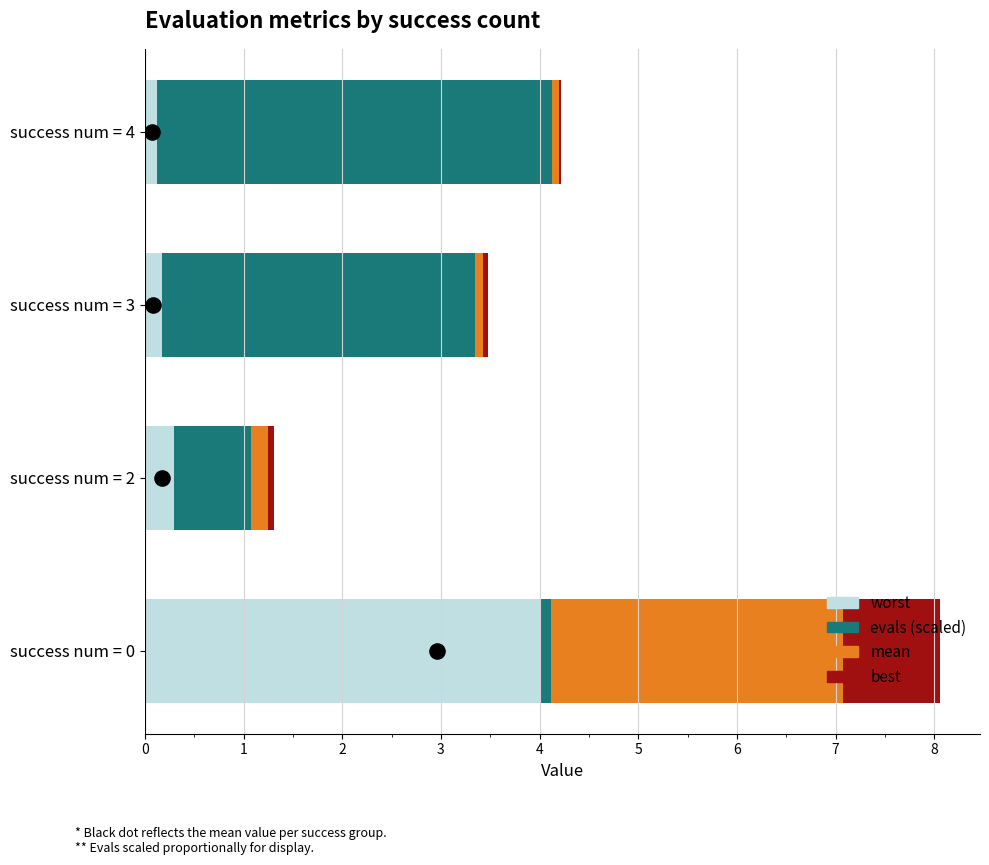

Which series has the largest Y range (max minus min)?

evals